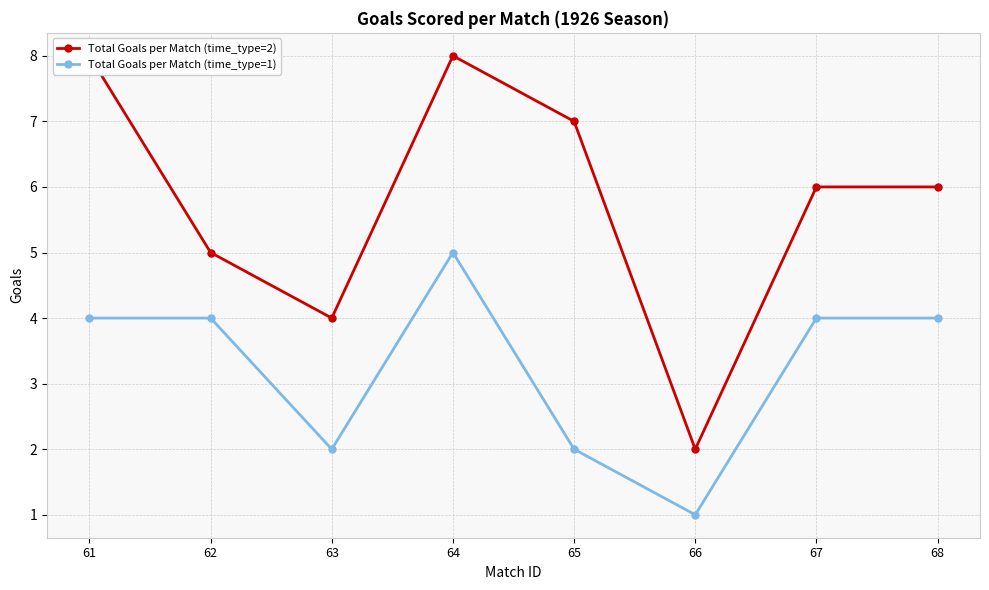

Which has a higher value, 67 or 65?

65